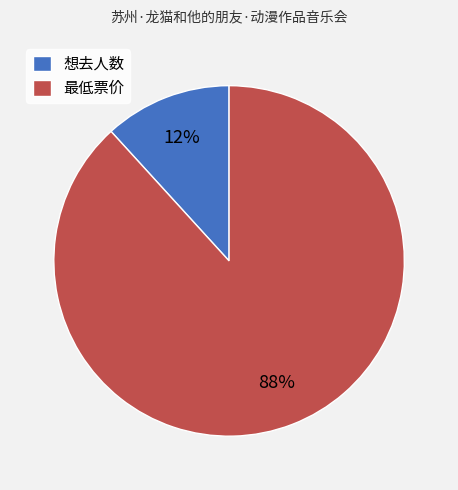

Between 最低票价 and 想去人数, which is larger?

最低票价